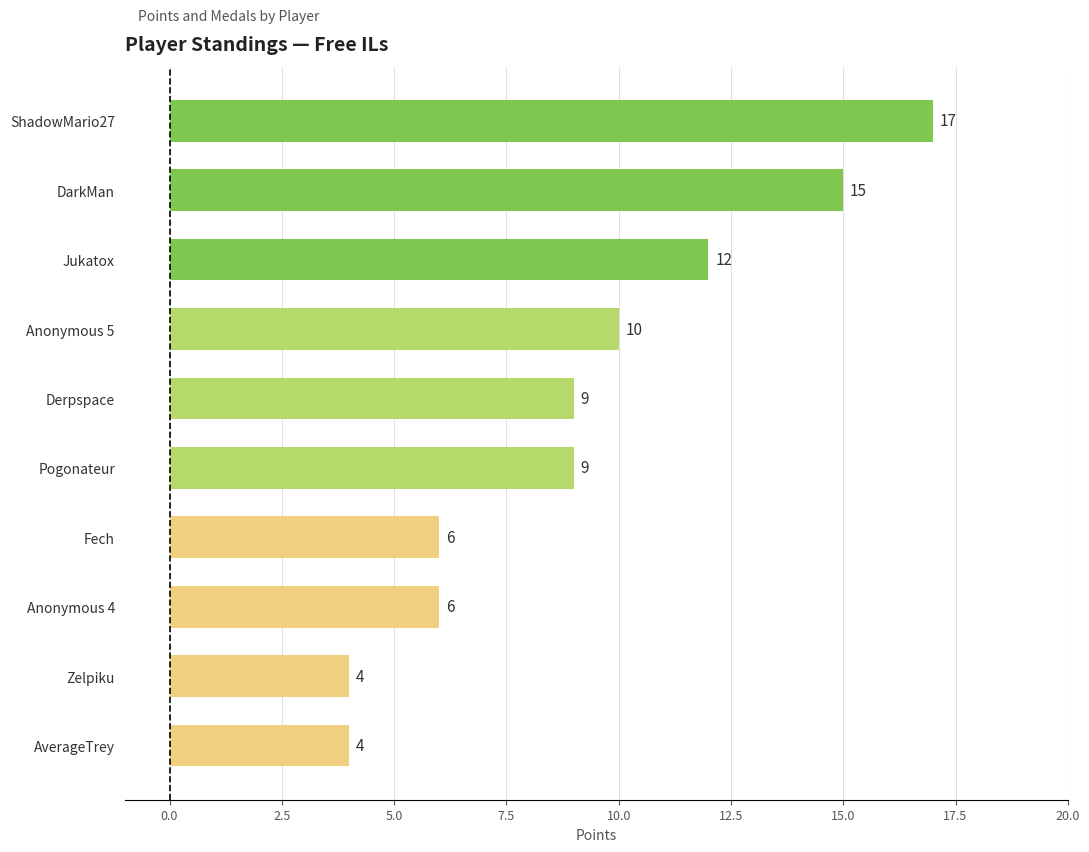

What is the approximate value at Pogonateur?

9